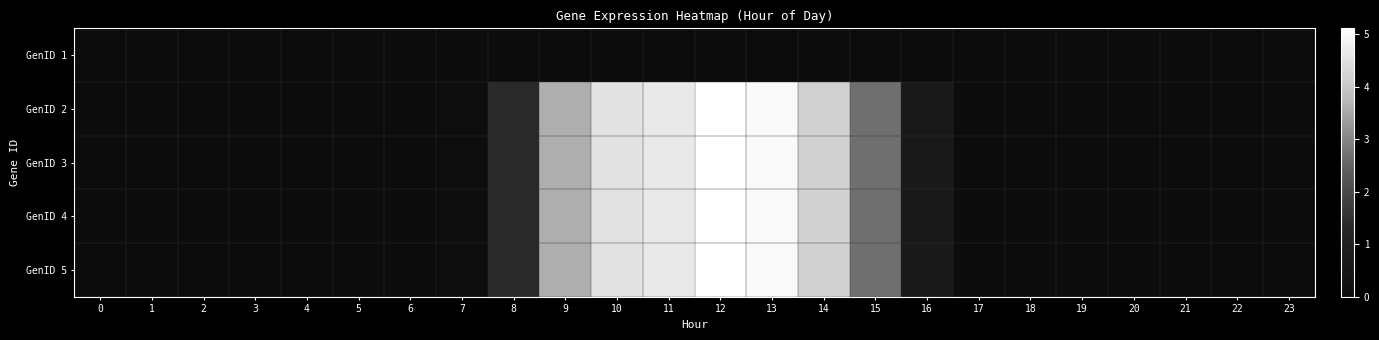

Reading left to right, what are all the values shown in this chart?

GenID 1: 0=0.0	1=0.0	2=0.0	3=0.0	4=0.0	5=0.0	6=0.0	7=0.0	8=0.0	9=0.0	10=0.0	11=0.0	12=0.0	13=0.0	14=0.0	15=0.0	16=0.0	17=0.0	18=0.0	19=0.0	20=0.0	21=0.0	22=0.0	23=0.0
GenID 2: 0=0.0	1=0.0	2=0.0	3=0.0	4=0.0	5=0.0	6=0.0	7=0.1	8=1.4	9=3.6	10=4.5	11=4.7	12=5.1	13=5.0	14=4.2	15=2.7	16=0.7	17=0.0	18=0.0	19=0.0	20=0.0	21=0.0	22=0.0	23=0.0
GenID 3: 0=0.0	1=0.0	2=0.0	3=0.0	4=0.0	5=0.0	6=0.0	7=0.1	8=1.4	9=3.6	10=4.5	11=4.7	12=5.1	13=5.0	14=4.2	15=2.7	16=0.7	17=0.0	18=0.0	19=0.0	20=0.0	21=0.0	22=0.0	23=0.0
GenID 4: 0=0.0	1=0.0	2=0.0	3=0.0	4=0.0	5=0.0	6=0.0	7=0.1	8=1.4	9=3.6	10=4.5	11=4.7	12=5.1	13=5.0	14=4.2	15=2.7	16=0.7	17=0.0	18=0.0	19=0.0	20=0.0	21=0.0	22=0.0	23=0.0
GenID 5: 0=0.0	1=0.0	2=0.0	3=0.0	4=0.0	5=0.0	6=0.0	7=0.1	8=1.4	9=3.6	10=4.5	11=4.7	12=5.1	13=5.0	14=4.2	15=2.7	16=0.7	17=0.0	18=0.0	19=0.0	20=0.0	21=0.0	22=0.0	23=0.0